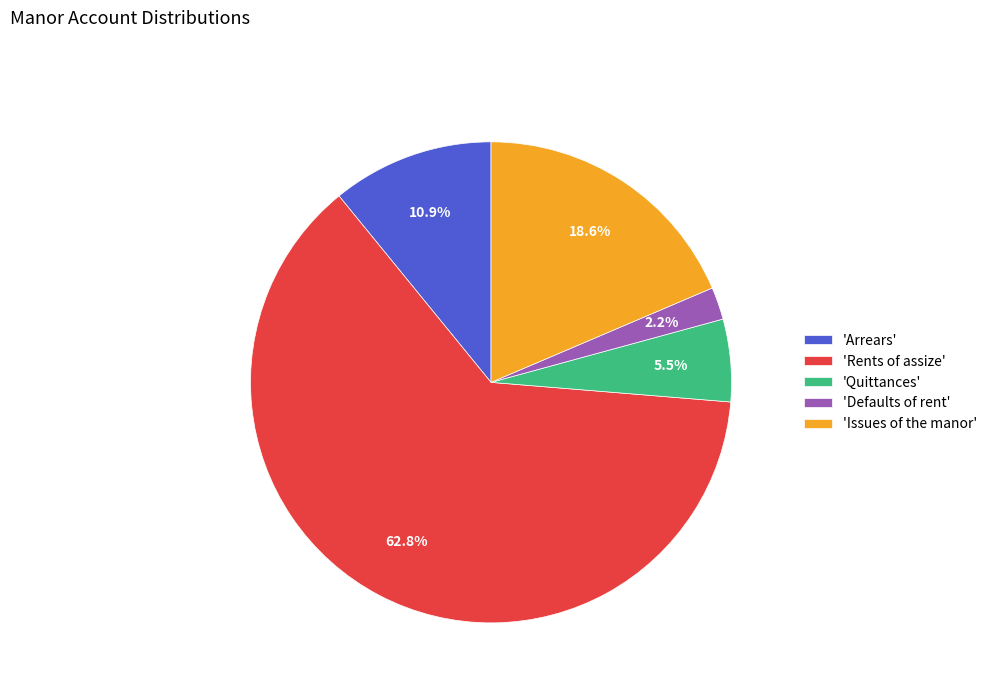

How many slices are in this pie chart?

5